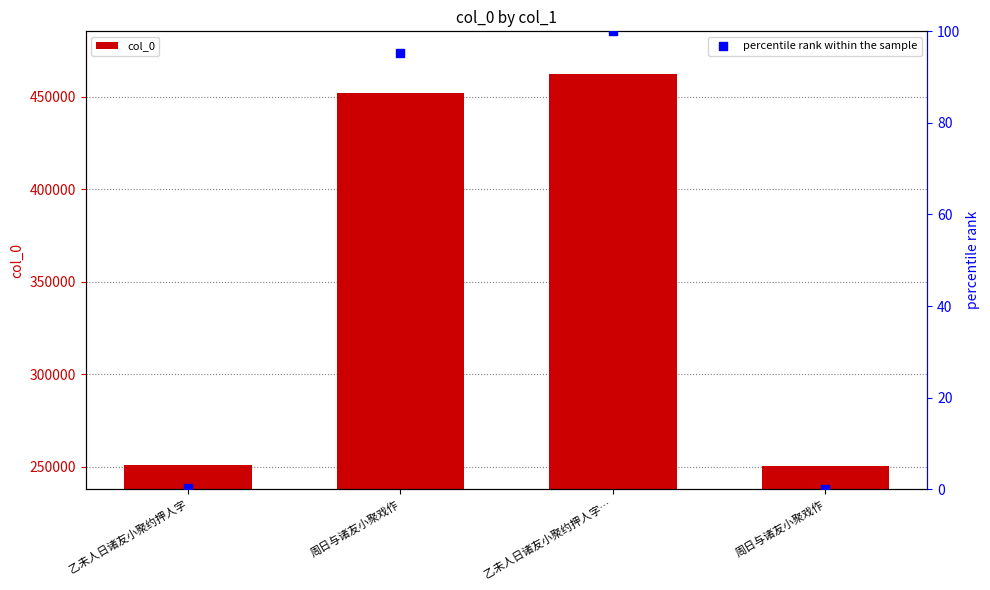

Which series has the largest total across all categories?

col_0